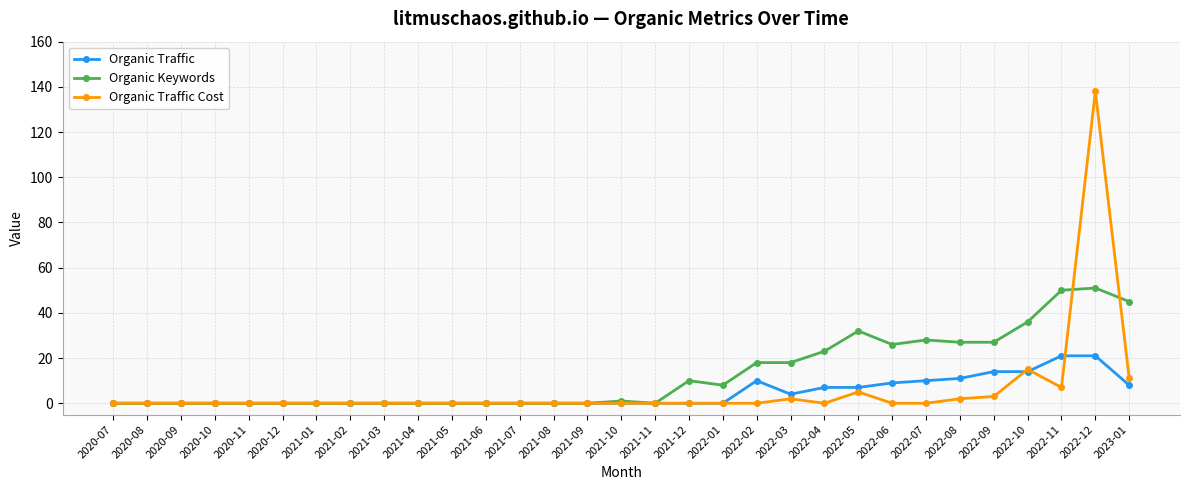

What is the maximum value for Organic Keywords?

51